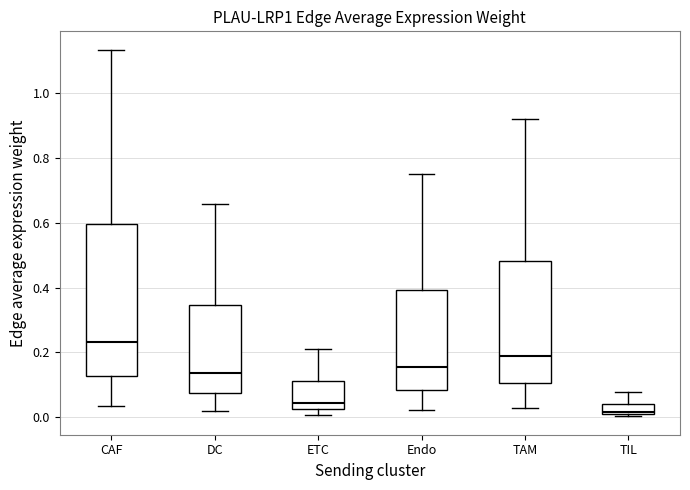

Reading left to right, transcribe this box plot: for each box, give where its median line is, the range the box spans, and where its two whiskers end, as read against the y-axis. The values are not printed on the chart, so give them approximately, as read against the axis.

CAF: median 0.24, box 0.12 to 0.60, whiskers 0.04 to 1.14
DC: median 0.14, box 0.08 to 0.34, whiskers 0.02 to 0.66
ETC: median 0.04, box 0.02 to 0.12, whiskers 0.00 to 0.22
Endo: median 0.16, box 0.08 to 0.40, whiskers 0.02 to 0.74
TAM: median 0.18, box 0.10 to 0.48, whiskers 0.02 to 0.92
TIL: median 0.02, box 0.00 to 0.04, whiskers 0.00 (just below the box's lower edge) to 0.08